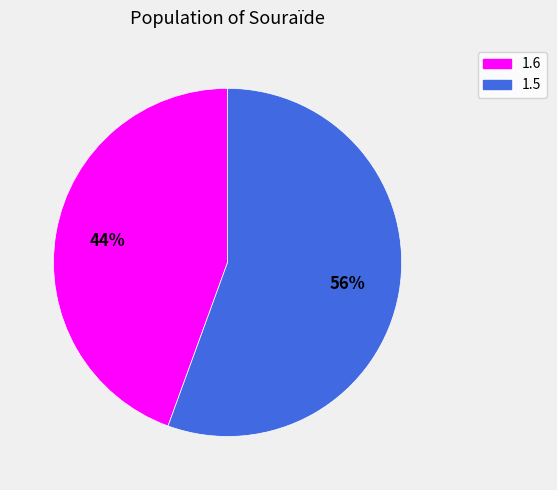

Approximately how many times larger is the value at 1.6 compared to 1.5?

0.8